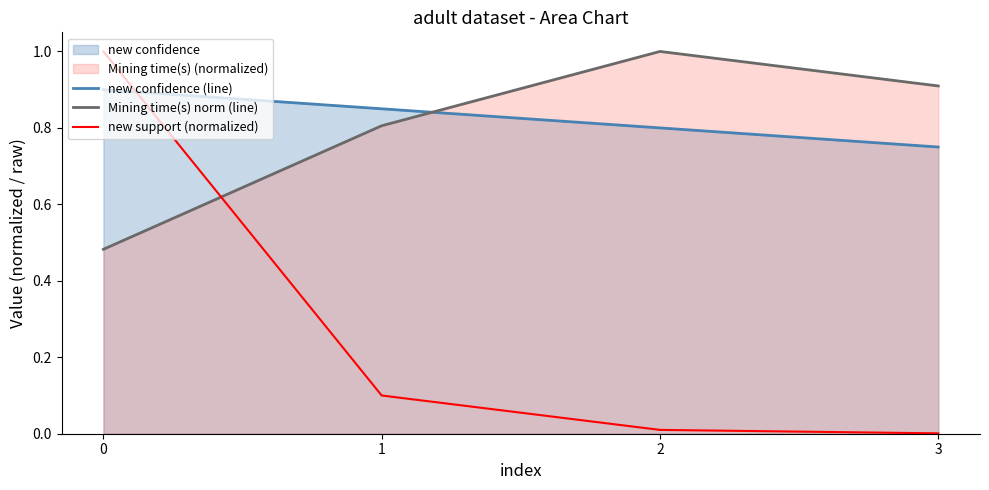

What is the value of the Mining time(s) norm (line) point at the 3rd from the left?

1.0